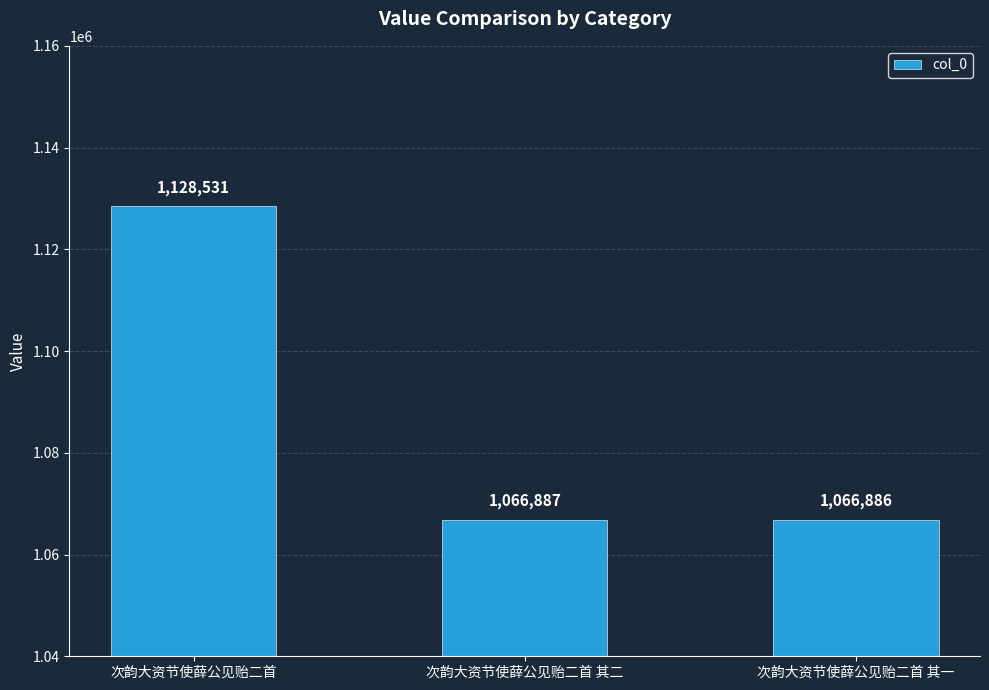

Reading left to right, extract all data points from this chart.

1128531	1066887	1066886